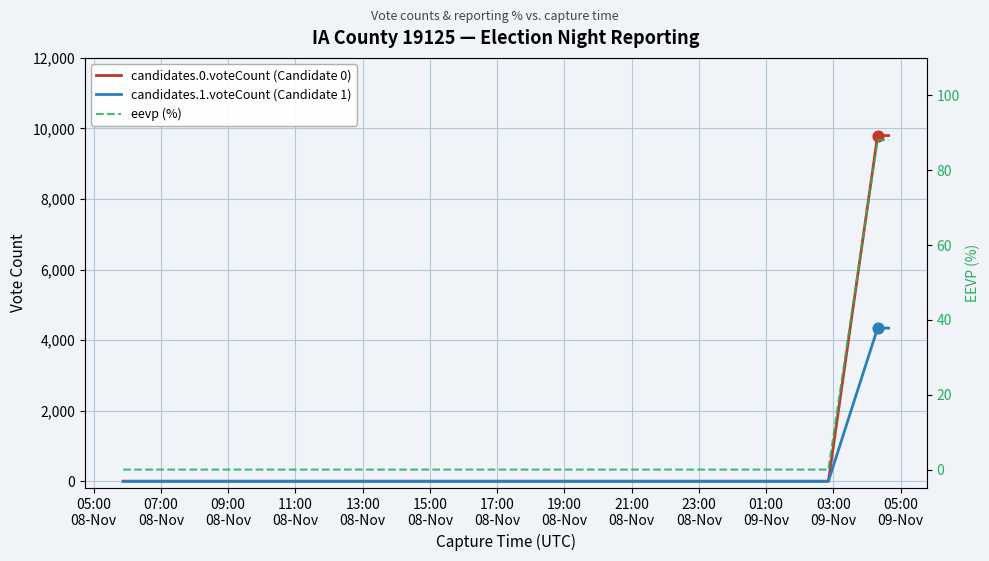

Which series reaches the minimum Y coordinate?

candidates.0.voteCount (Candidate 0)